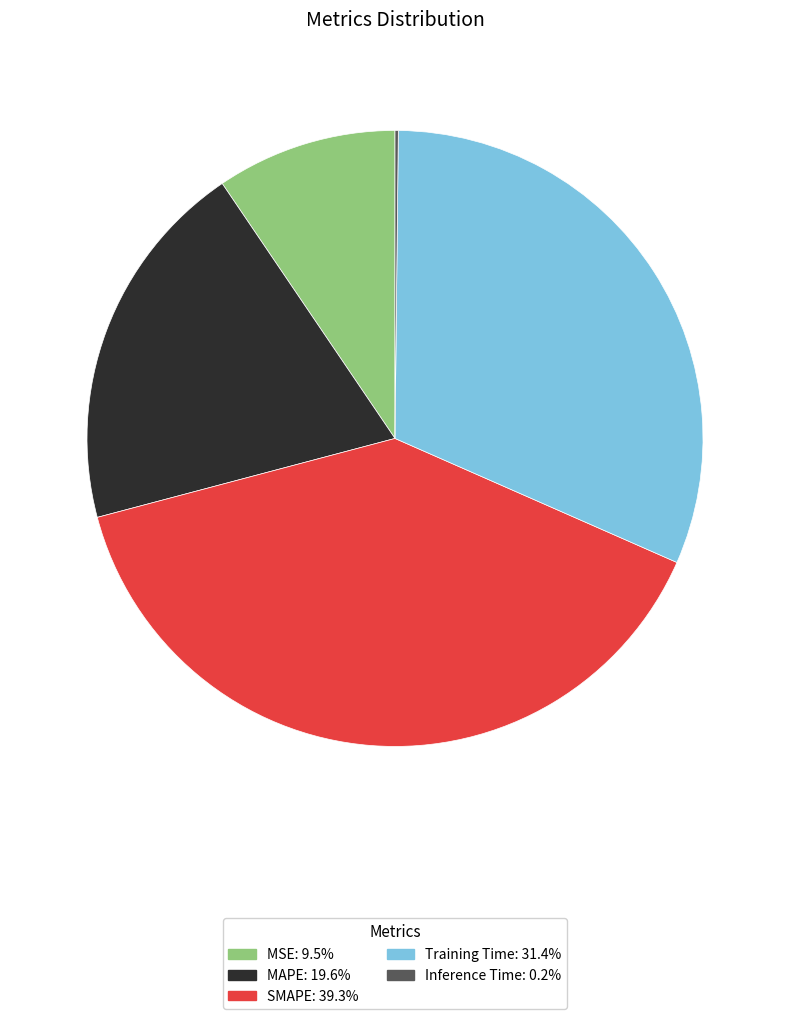

Does any single category account for the majority?

No